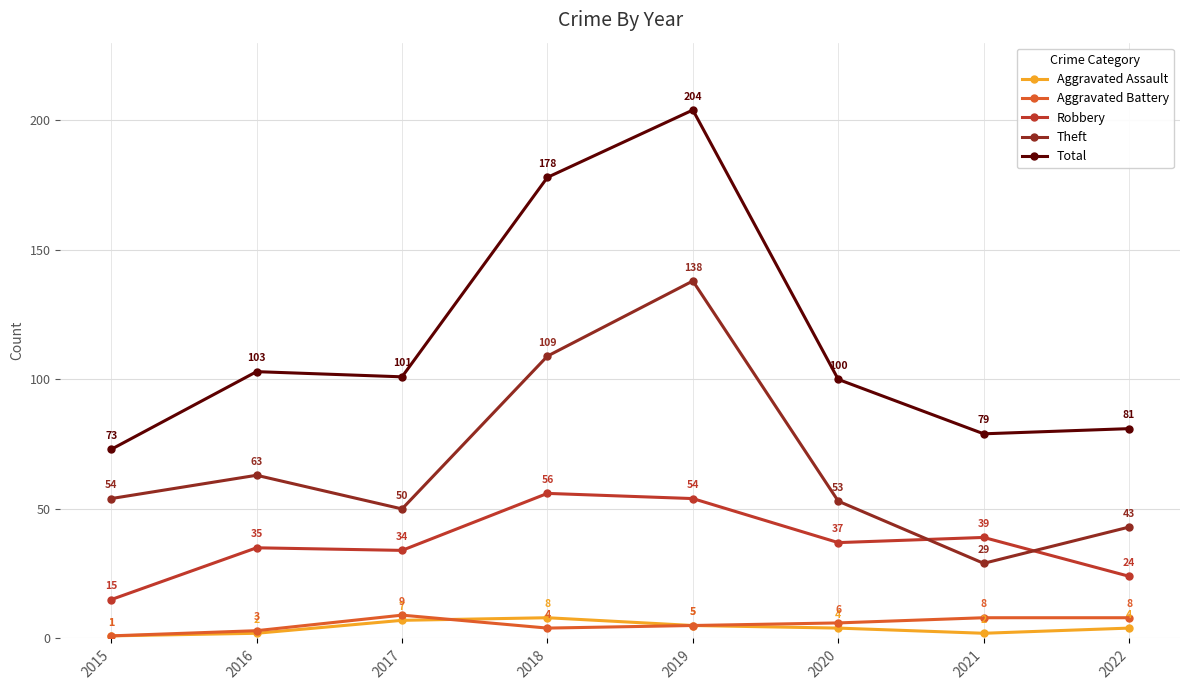

What is the value of the Theft point at the 7th from the left?

29